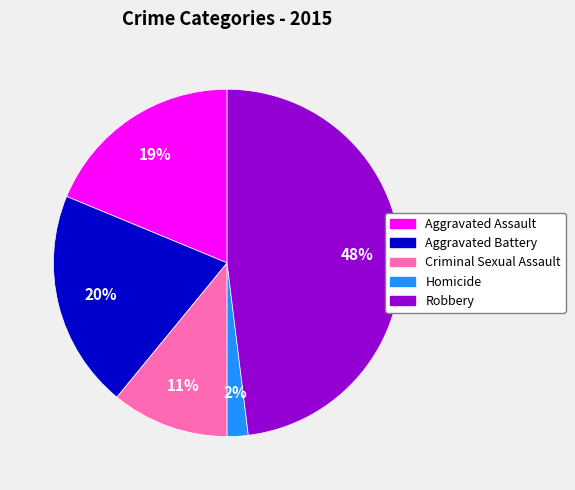

Combined, do Robbery and Aggravated Battery account for over 50%?

Yes